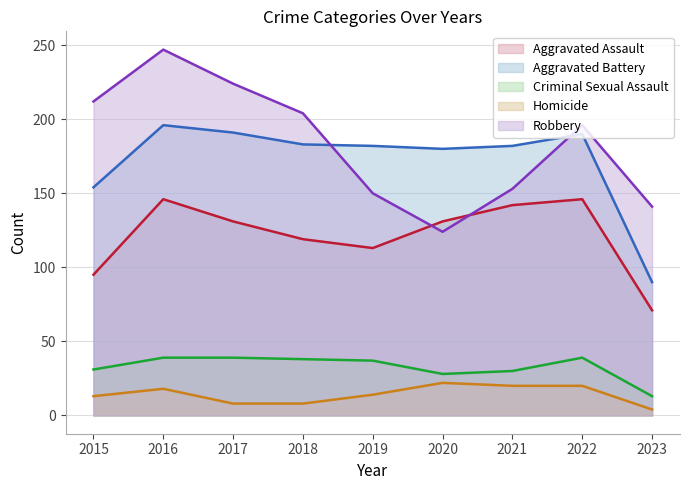

Is the value of Criminal Sexual Assault at 2016 greater than the value of Aggravated Assault at 2015?

No